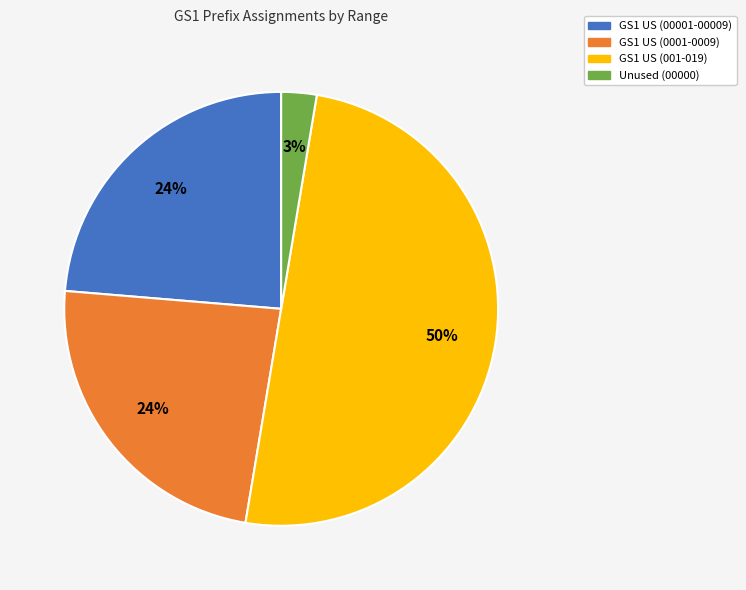

To the nearest percent, what is the average slice percentage?

25%